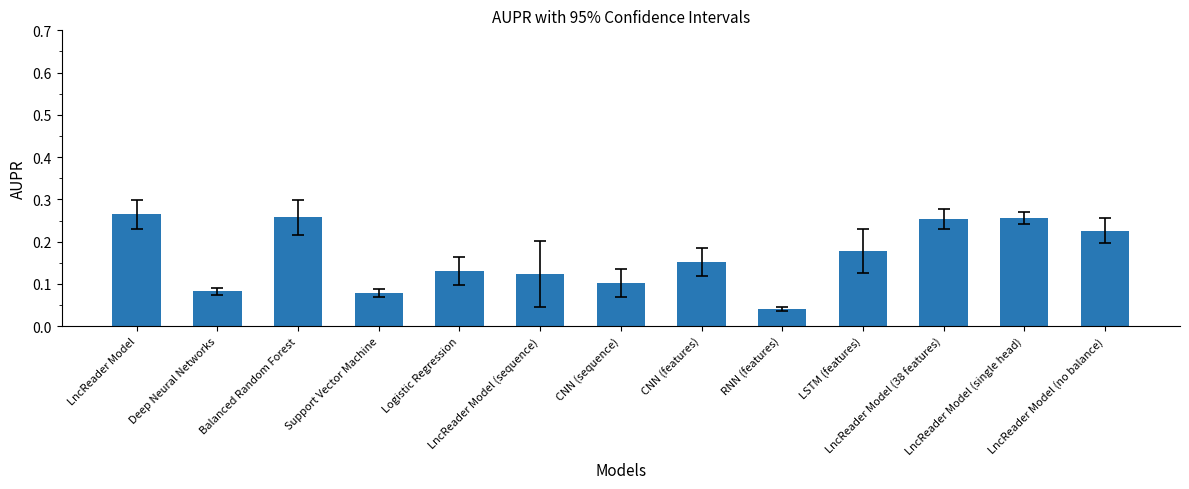

Where is the data nearest to the value 0?

RNN (features)